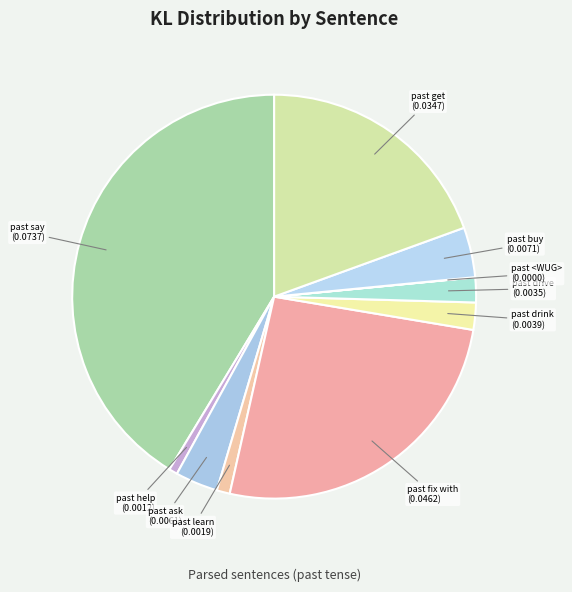

What is the largest slice in the pie chart?

past say